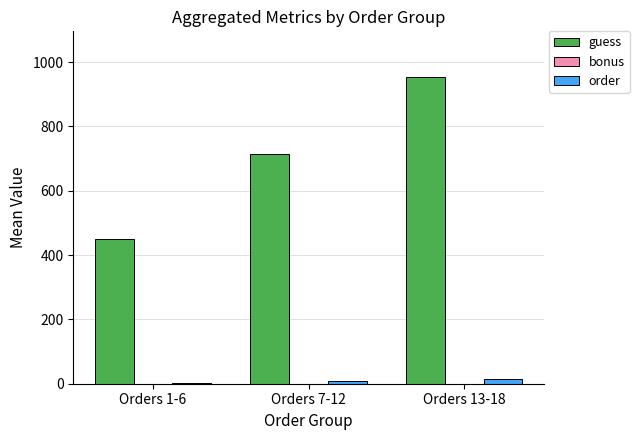

Does the chart contain stacked bars?

No